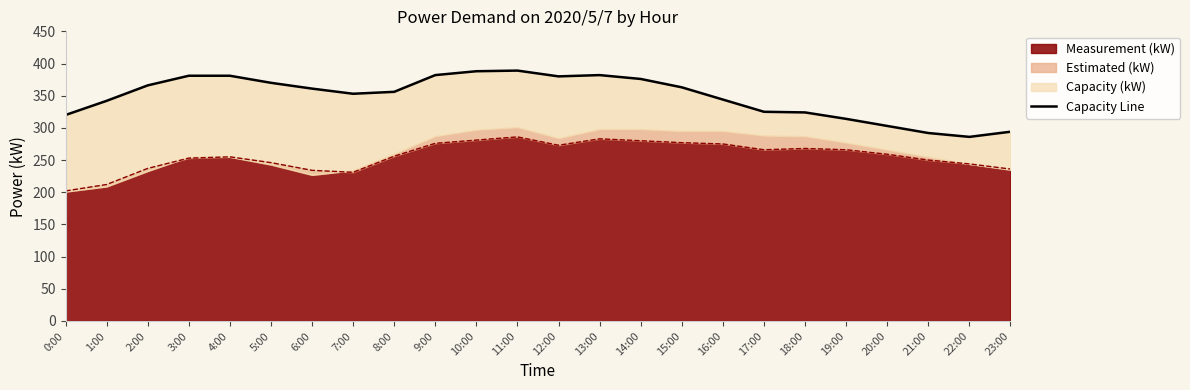

What is the change in value from 17:00 to 20:00?

-22